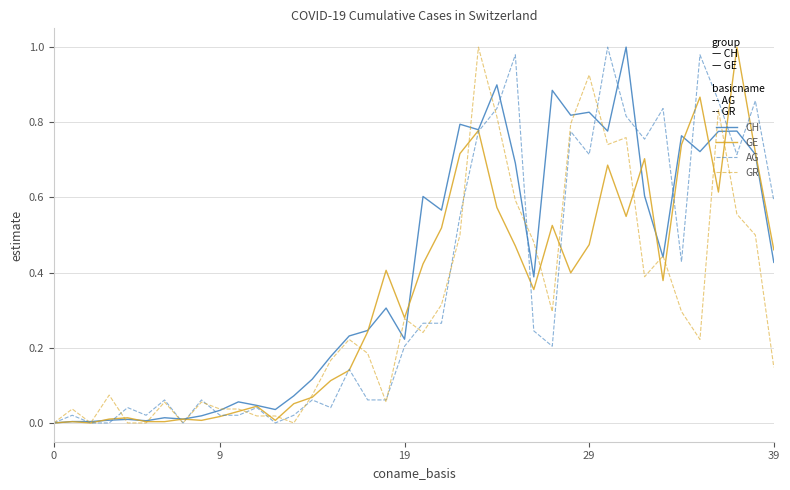

How many intersections are there between GE and AG?

13